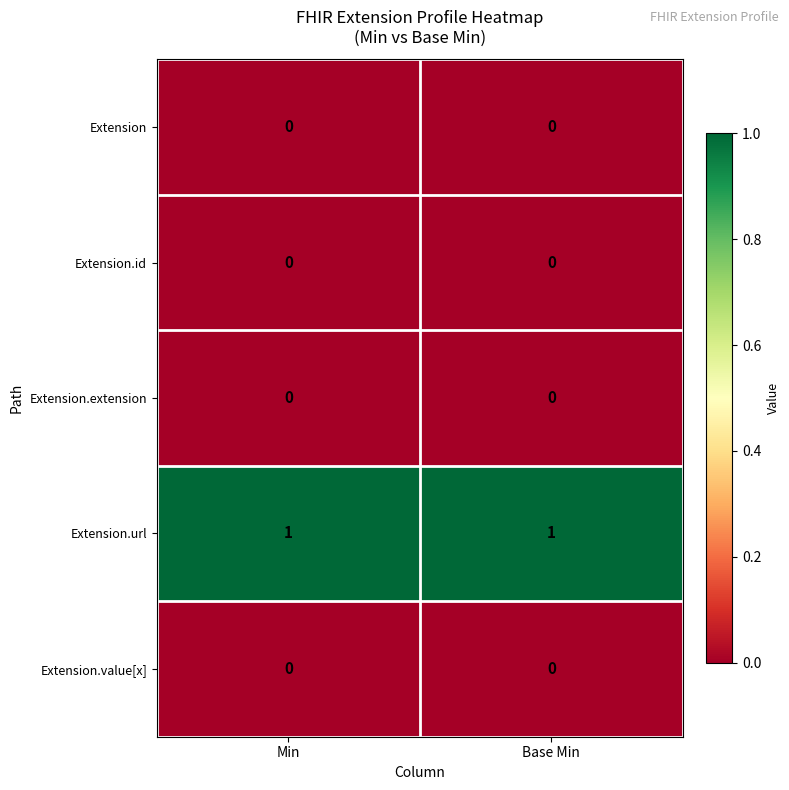

Reading left to right, transcribe all the data shown in this chart.

Extension: Min=0	Base Min=0
Extension.id: Min=0	Base Min=0
Extension.extension: Min=0	Base Min=0
Extension.url: Min=1	Base Min=1
Extension.value[x]: Min=0	Base Min=0